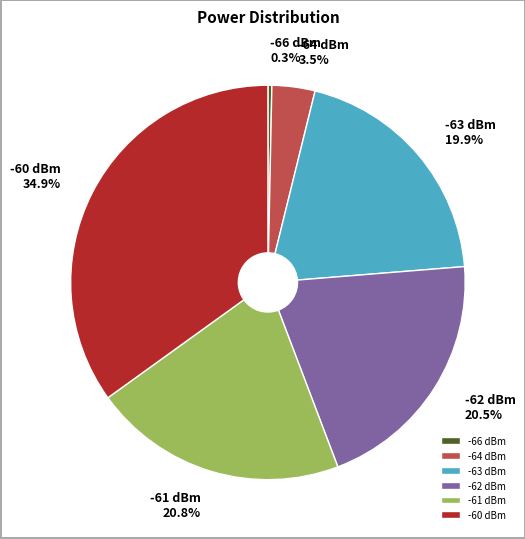

How many segments does this pie chart have?

6